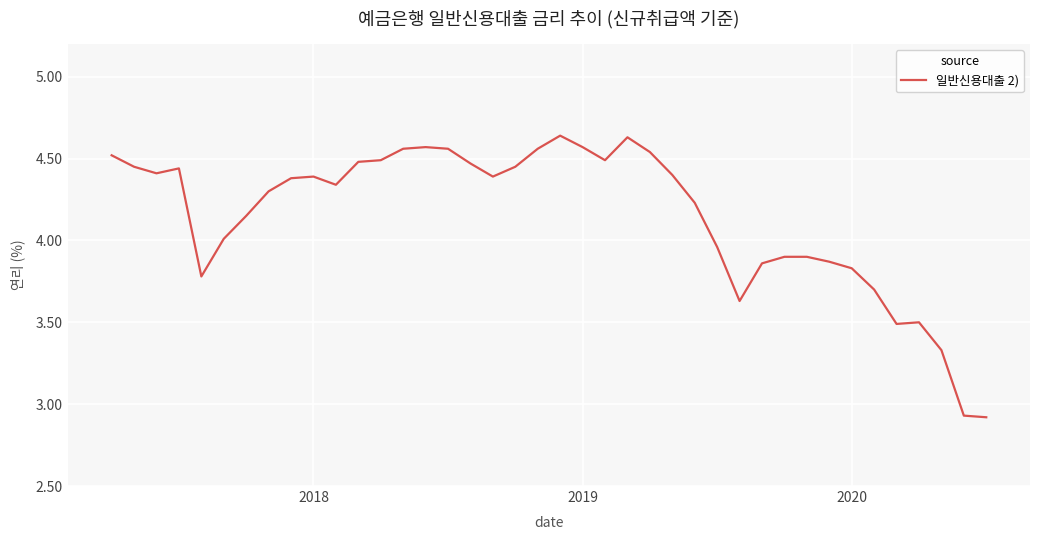

True or false: there are more than 1 points higher than both neighbors.

True